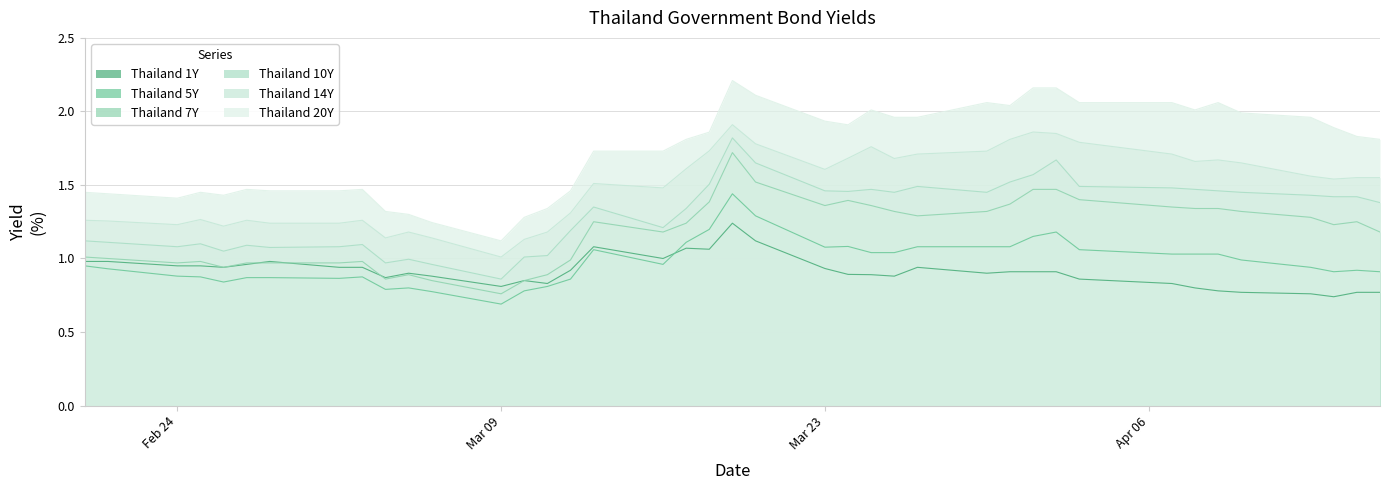

True or false: Thailand 7Y and Thailand 20Y intersect in this chart.

False